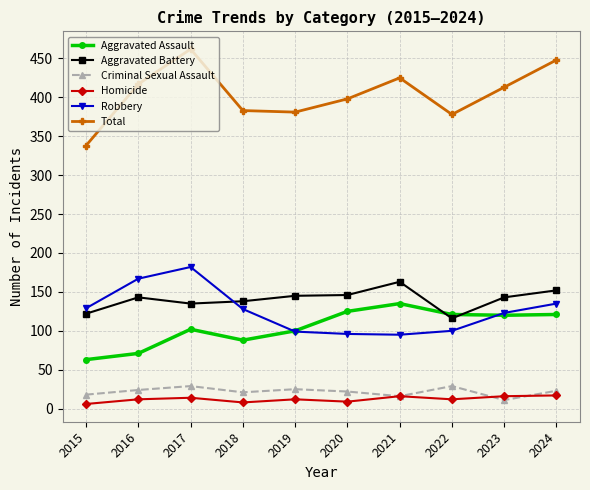

At which category does Aggravated Assault reach its first local peak?

2017